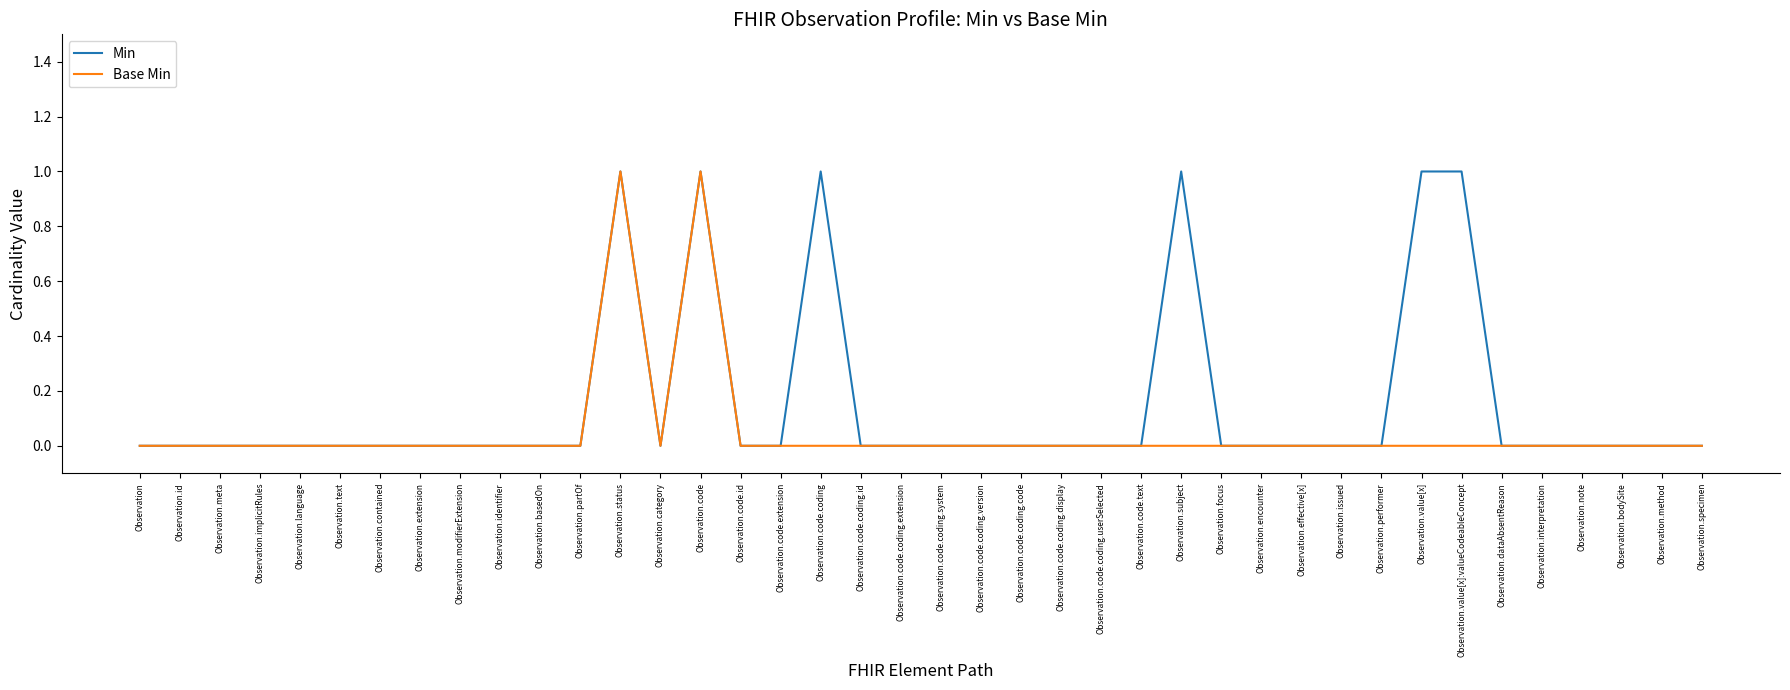

Rank the series by their average value, from lowest to highest.

Base Min, Min